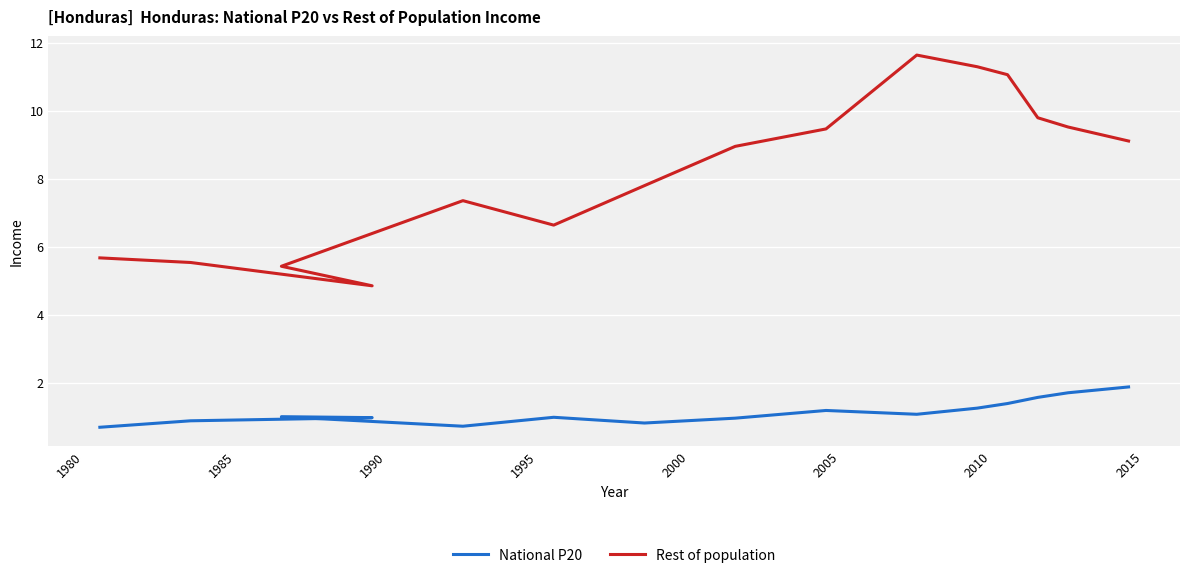

Rank the series by their maximum value, from lowest to highest.

National P20, Rest of population